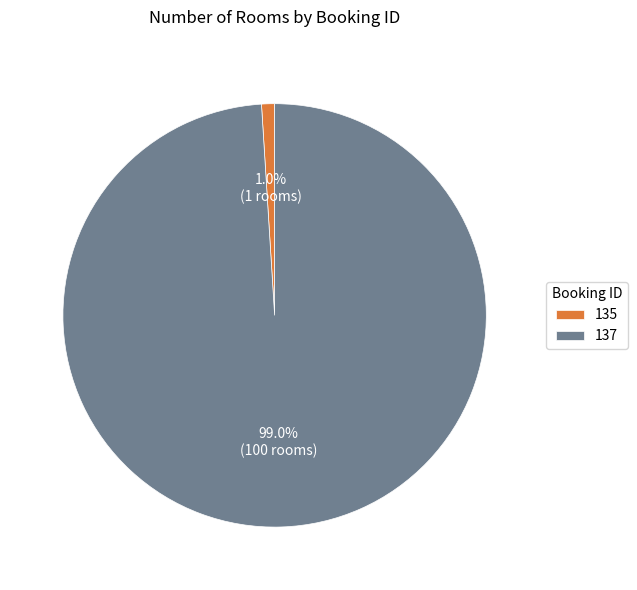

To the nearest percent, what is the average slice percentage?

50%